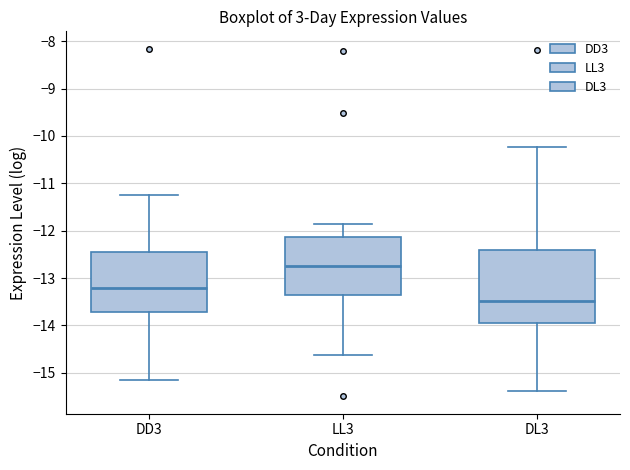

Reading left to right, transcribe this box plot: for each box, give where its median line is, the range the box spans, and where its two whiskers end, as read against the y-axis. The values are not printed on the chart, so give them approximately, as read against the axis.

DD3: median -13.2, box -13.7 to -12.4, whiskers -15.1 to -11.3
LL3: median -12.7, box -13.4 to -12.1, whiskers -14.6 to -11.9
DL3: median -13.5, box -13.9 to -12.4, whiskers -15.4 to -10.2